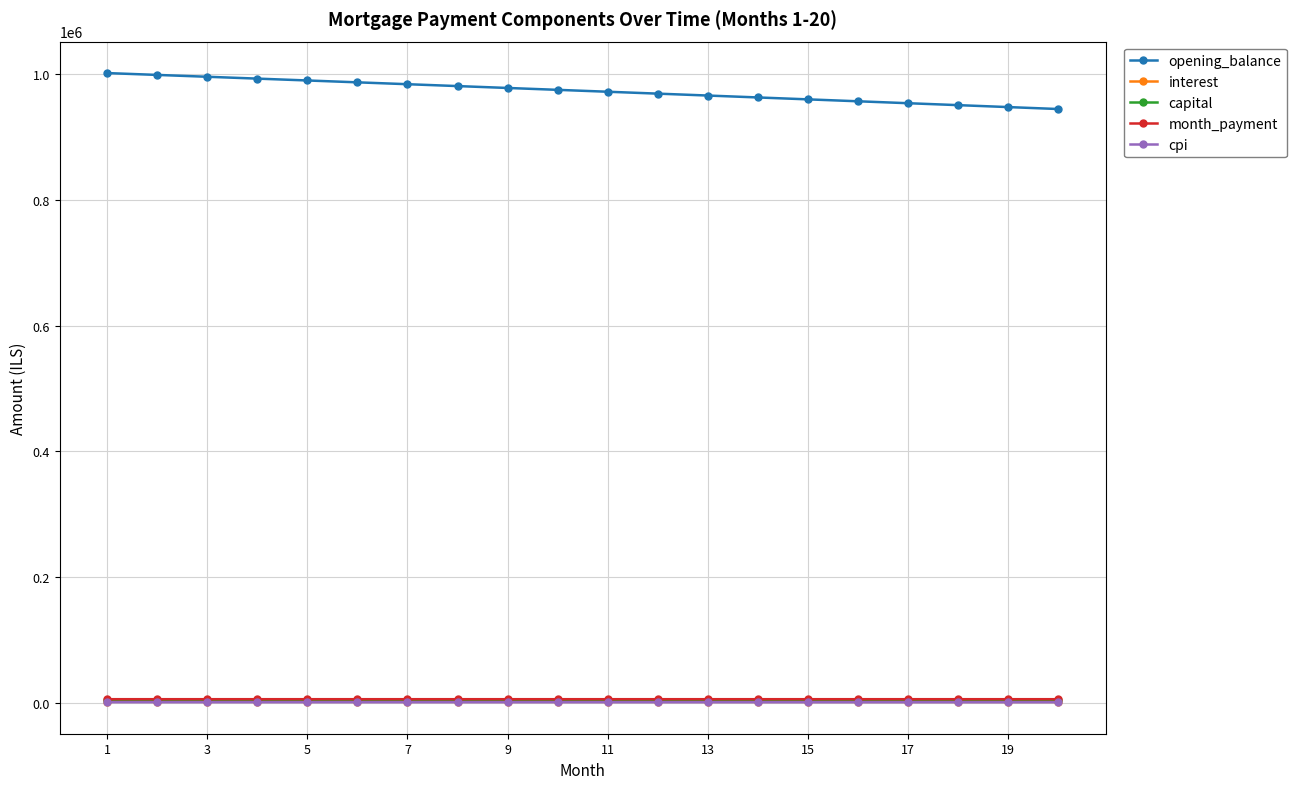

True or false: opening_balance and month_payment intersect in this chart.

False